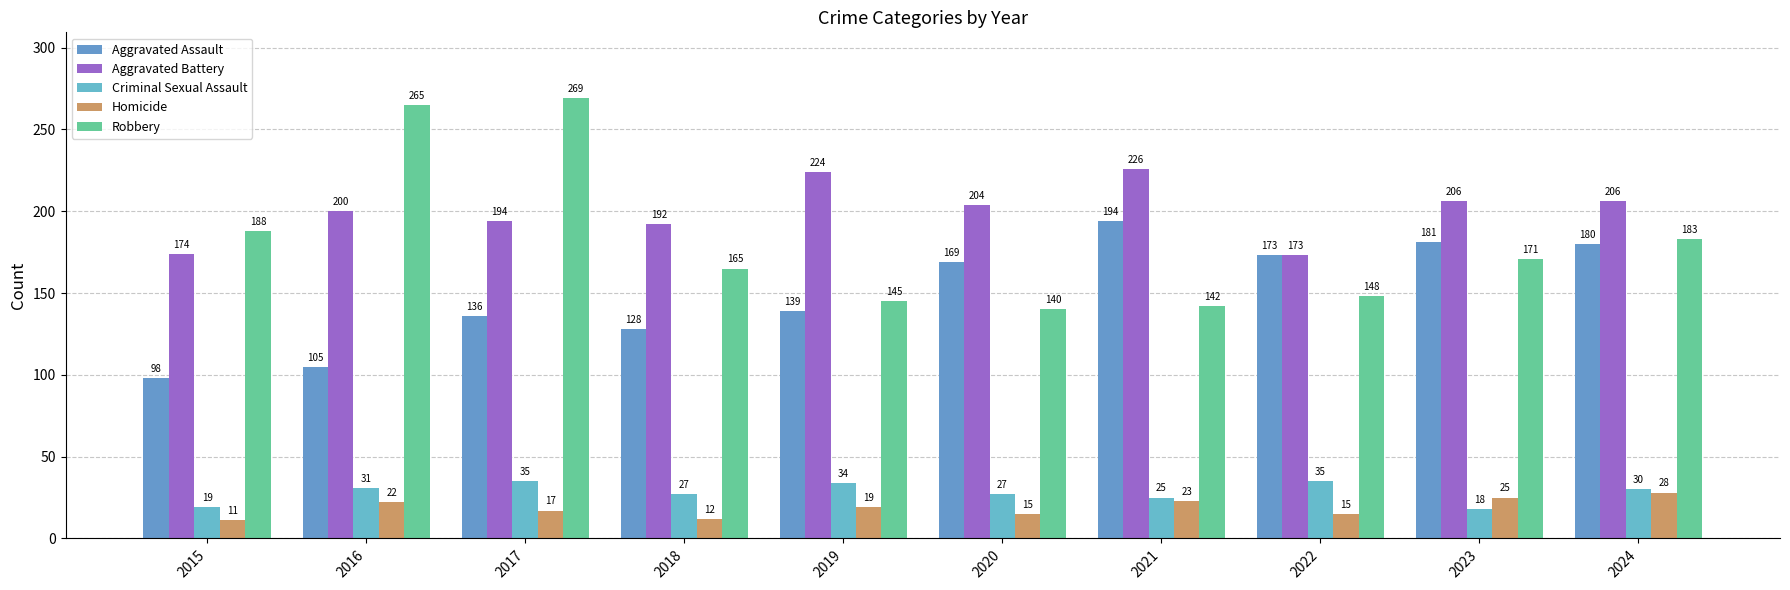

What is the total value across all series at 2022?

544